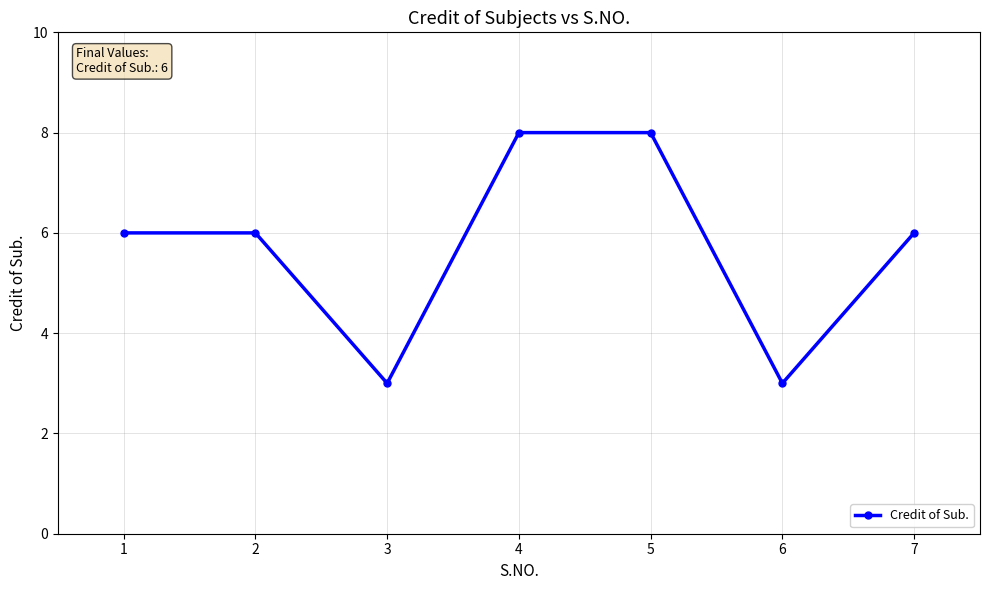

What is the greatest value displayed?

8